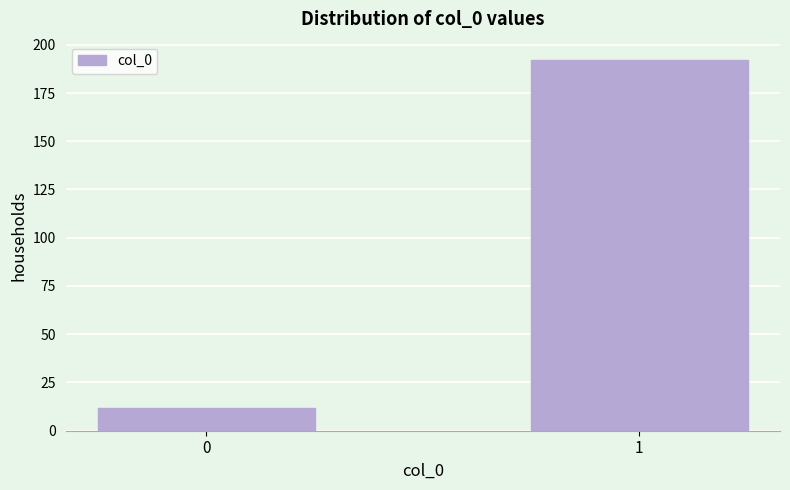

Reading right to left, what are all the values shown in this chart?

192	12